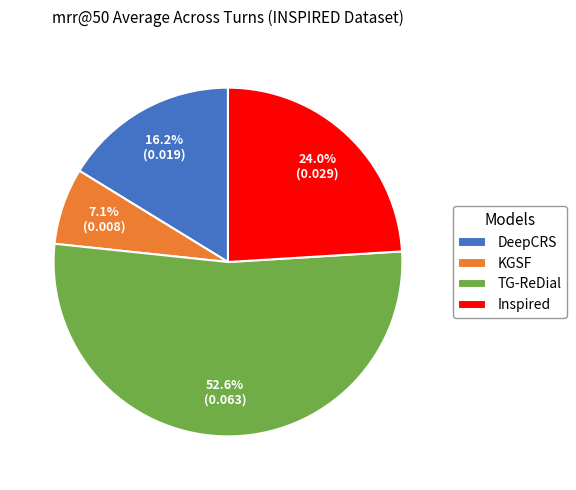

To the nearest percent, what percentage of the pie is KGSF?

7%